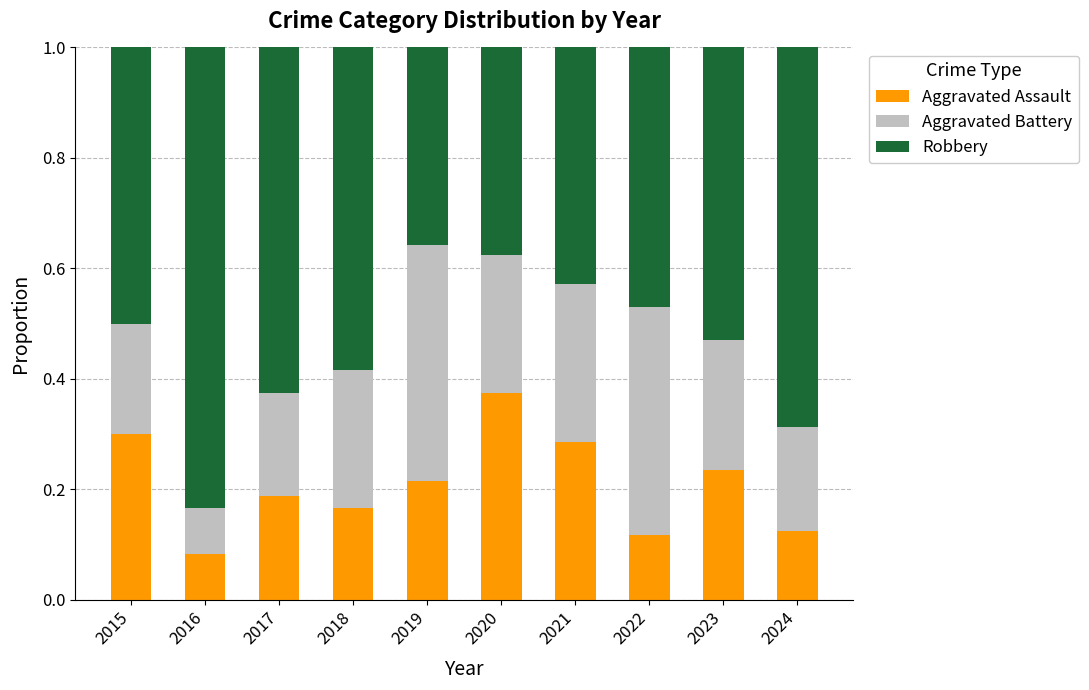

Are the bars horizontal?

No